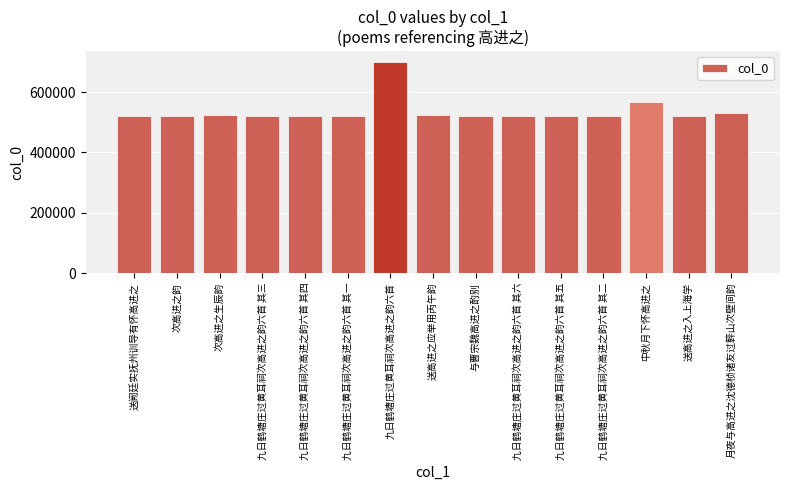

Approximately how many times larger is the value at 九日鹤塘庄过黄耳祠次高进之韵六首 其六 compared to 次高进之生辰韵?

1.0